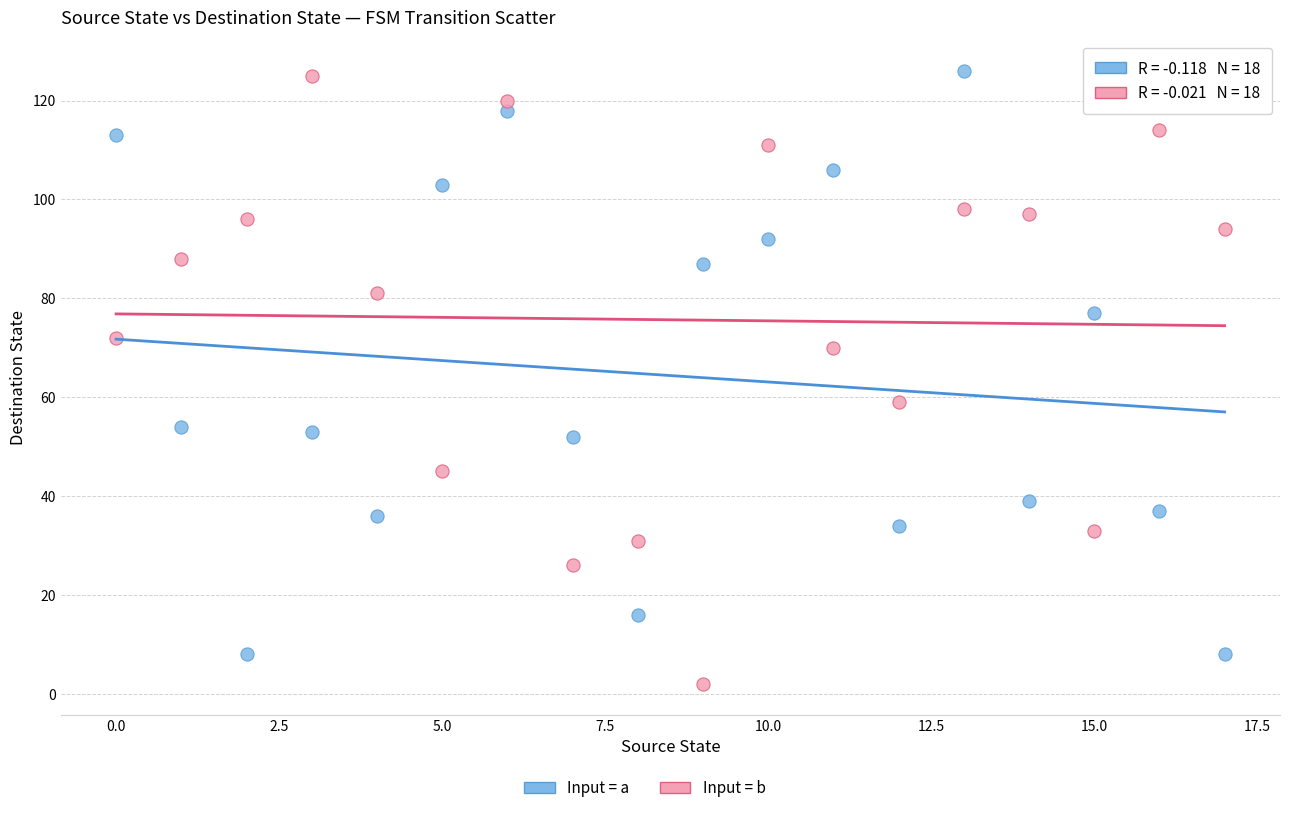

Across all data points, what is the range of Y values (max minus min)?

124